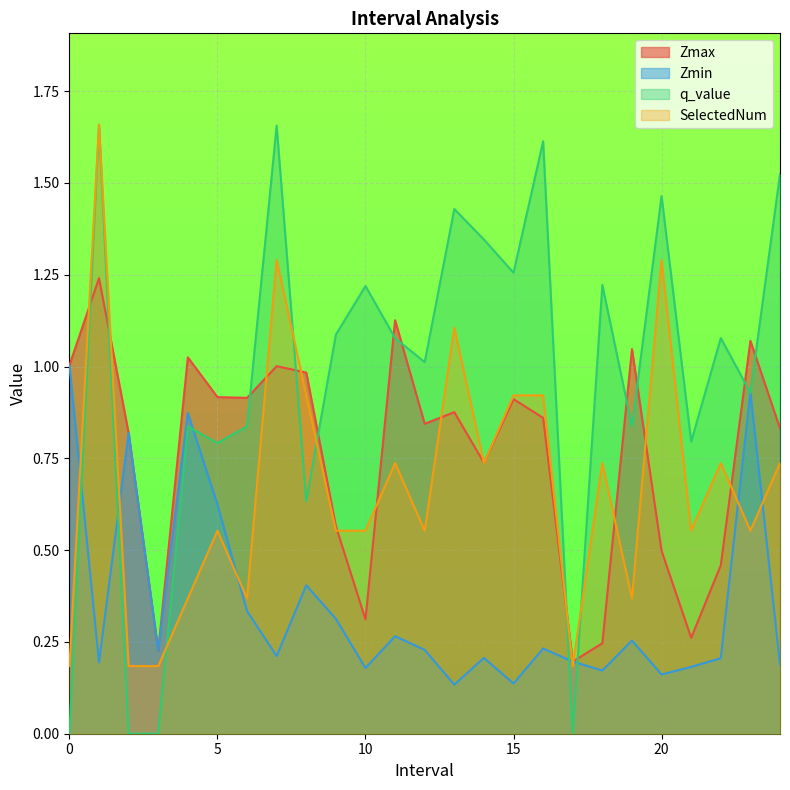

Reading left to right, what are all the values shown in this chart?

Zmax: 1.0	1.2	0.8	0.2	1.0	0.9	0.9	1.0	1.0	0.6	0.3	1.1	0.8	0.9	0.7	0.9	0.9	0.2	0.2	1.0	0.5	0.3	0.5	1.1	0.8
Zmin: 1.0	0.2	0.8	0.2	0.9	0.6	0.3	0.2	0.4	0.3	0.2	0.3	0.2	0.1	0.2	0.1	0.2	0.2	0.2	0.3	0.2	0.2	0.2	0.9	0.2
q_value: 0.0	1.7	0.0	0.0	0.8	0.8	0.8	1.7	0.6	1.1	1.2	1.1	1.0	1.4	1.3	1.3	1.6	0.0	1.2	0.8	1.5	0.8	1.1	0.9	1.5
SelectedNum: 0.2	1.7	0.2	0.2	0.4	0.6	0.4	1.3	0.9	0.6	0.6	0.7	0.6	1.1	0.7	0.9	0.9	0.2	0.7	0.4	1.3	0.6	0.7	0.6	0.7